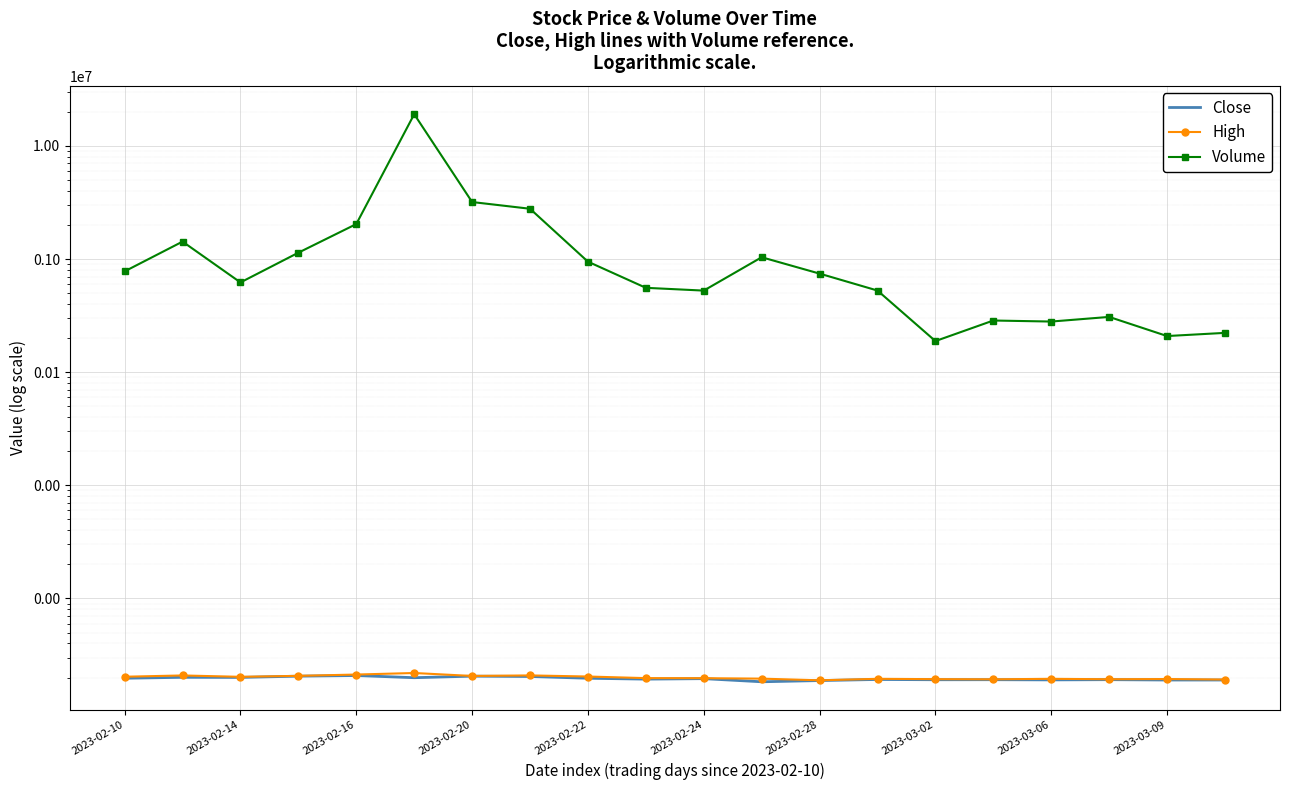

True or false: High and Volume cross at least once.

False